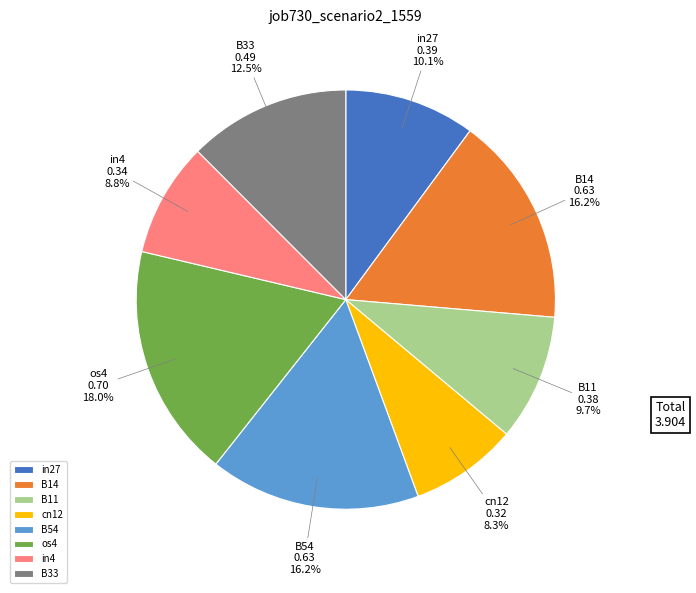

To the nearest percent, what is the difference between the largest and smallest slice percentages?

10%